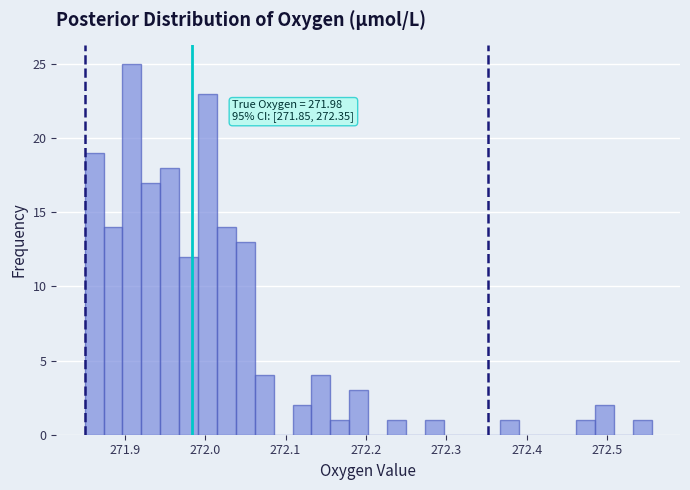

Around what value on the x-axis is the tallest bar? Give the approximate position of its centre, as read against the axis.

271.91